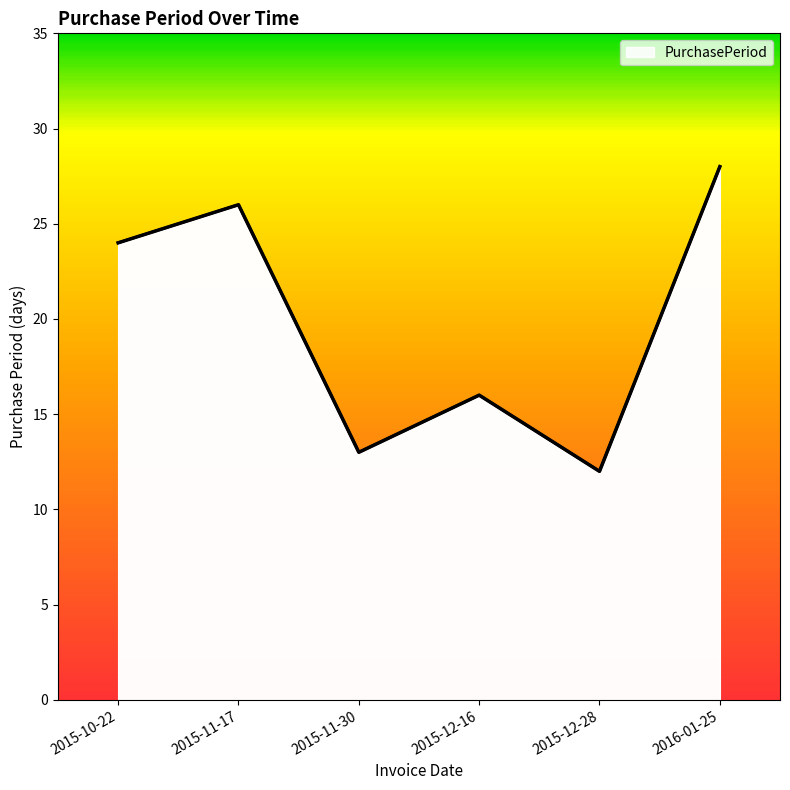

What is the change in value from 2015-12-16 to 2016-01-25?

+12